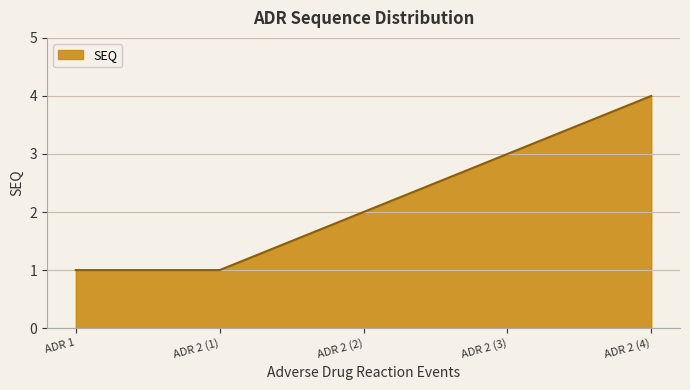

Reading left to right, extract all data points from this chart.

1	1	2	3	4